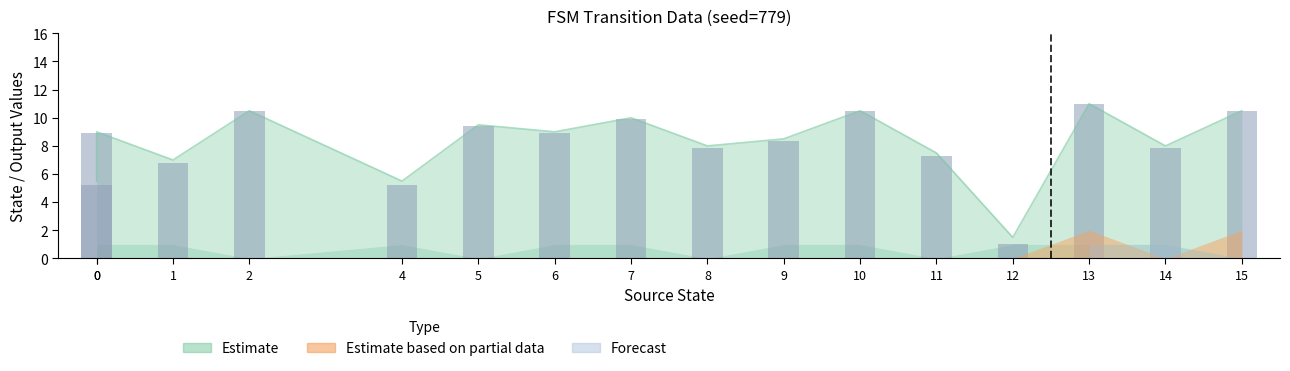

What is the average value?

8.1